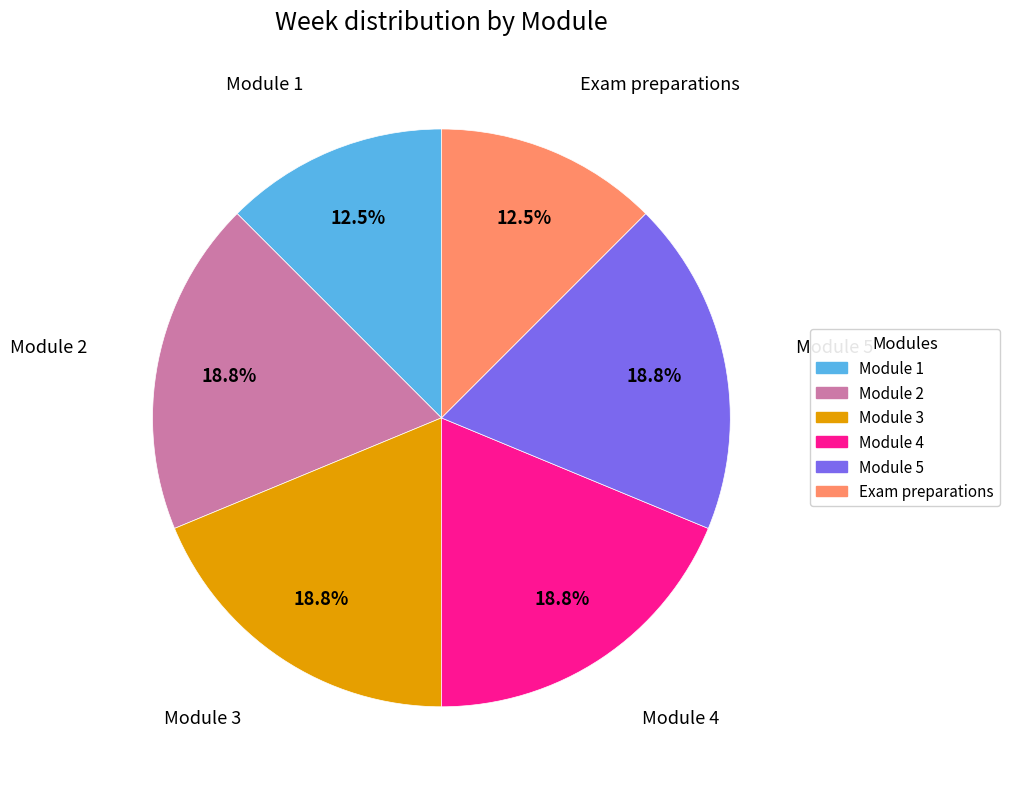

Approximately how many times larger is the value at Module 4 compared to Module 5?

1.0